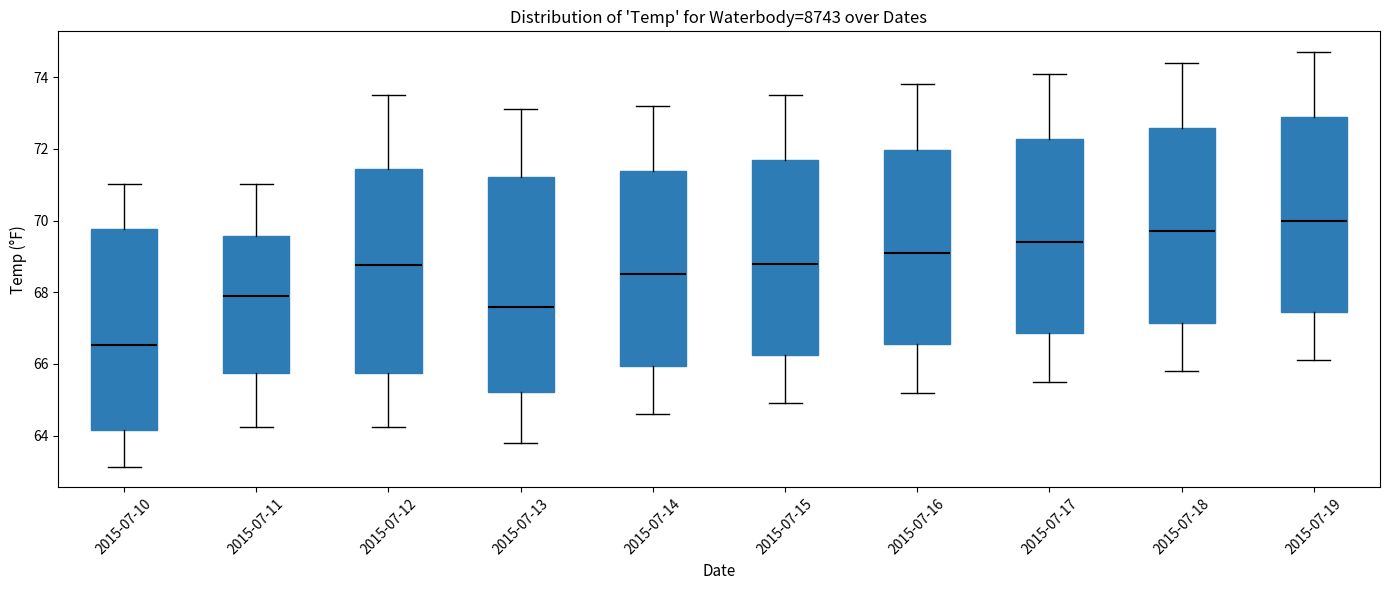

Comparing the boxes themselves (not the whiskers), which one is the tallest?

2015-07-13